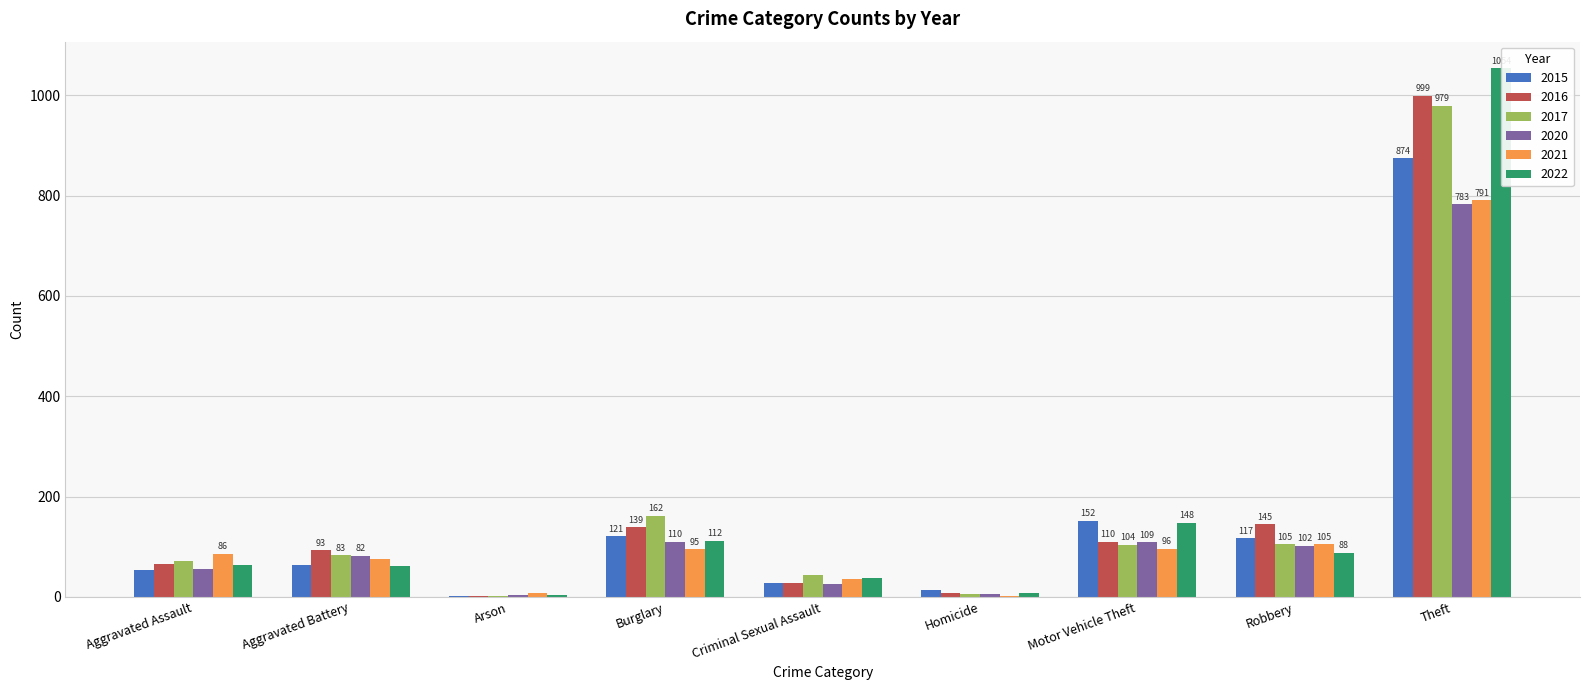

Is it true that 2021 equals 8 at Arson?

True